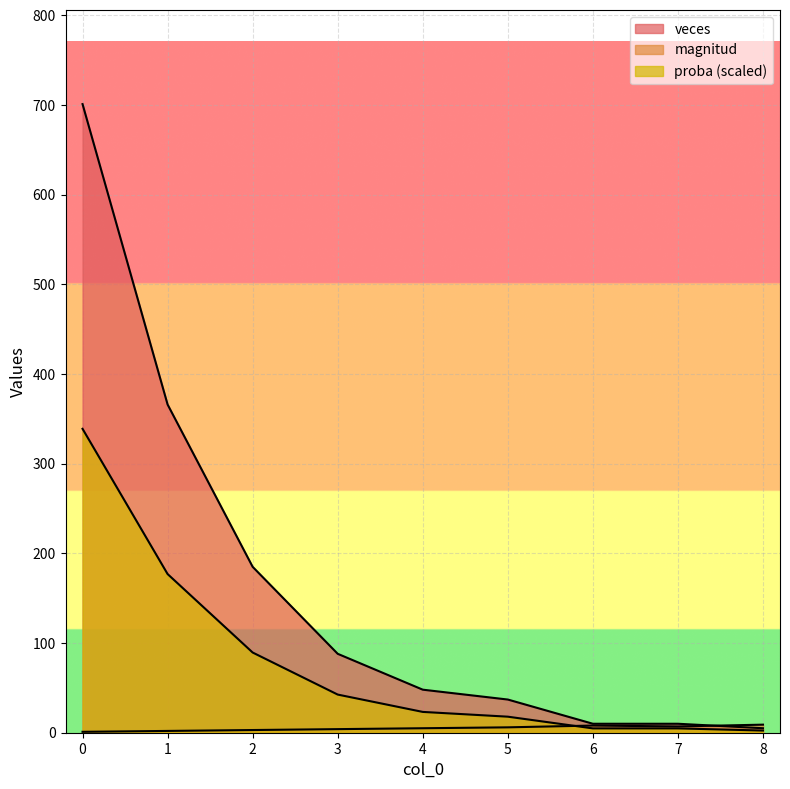

Where is magnitud nearest to the value 5?

4